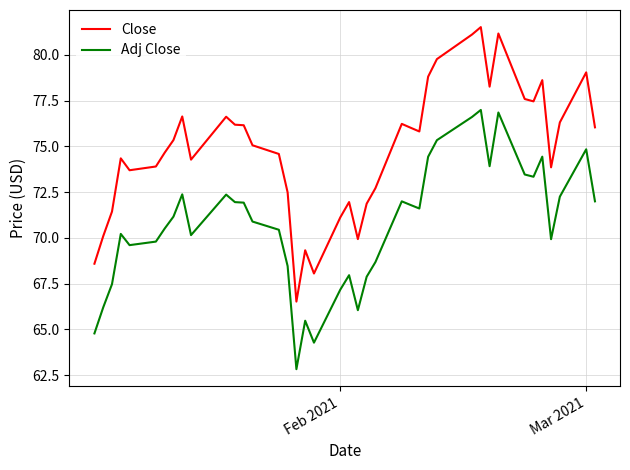

Is this an area chart (filled region under the line)?

No